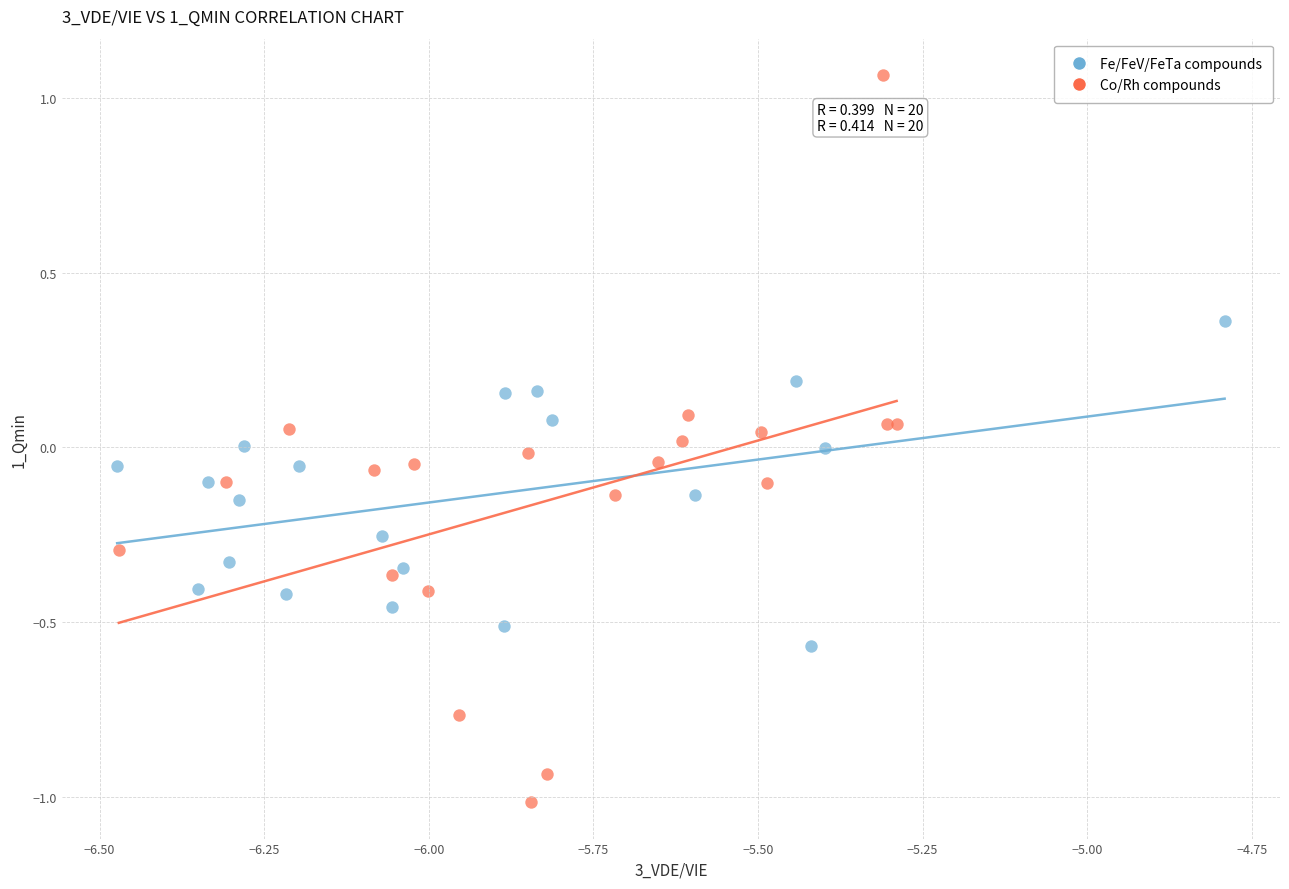

Which series contains the highest Y value?

Co/Rh compounds